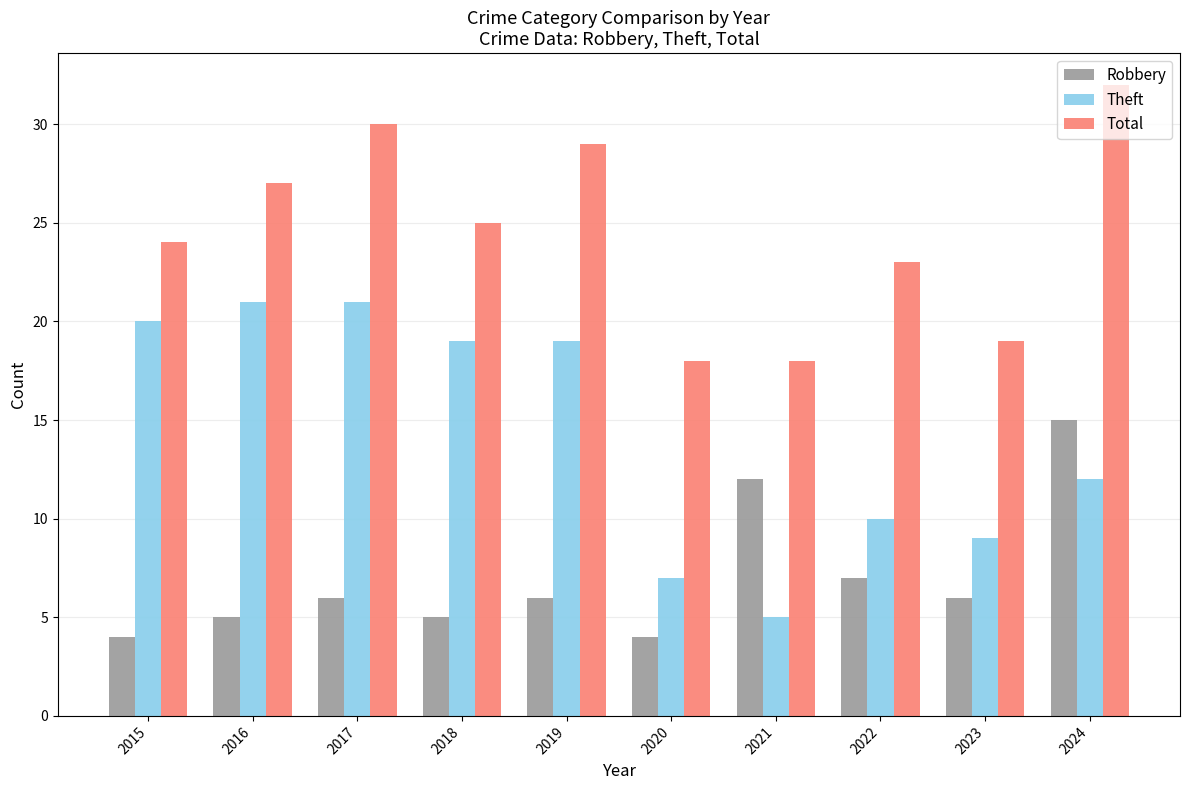

At 2016, list the series in order from largest to smallest.

Total, Theft, Robbery